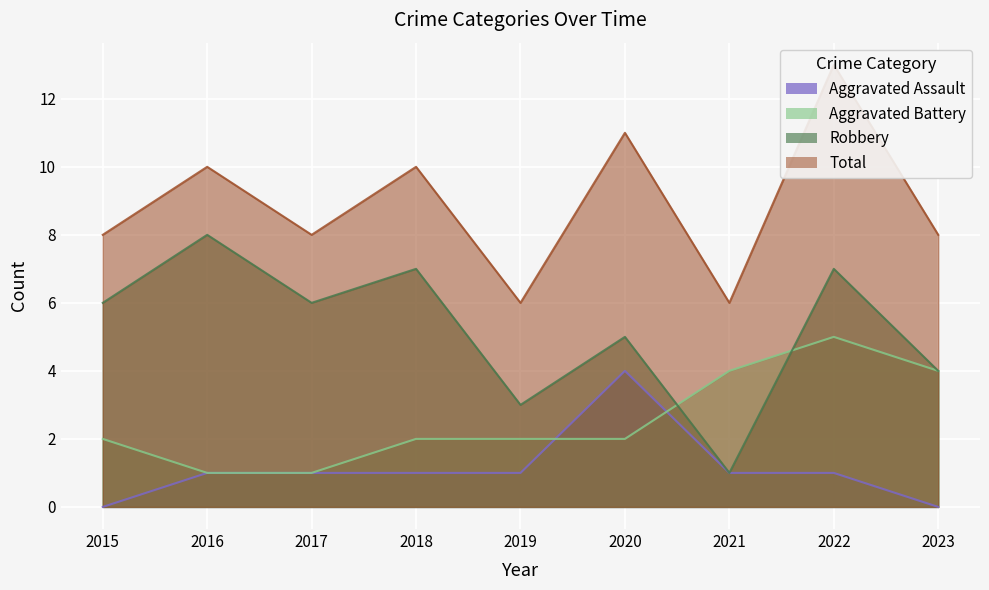

The Aggravated Assault series shows 1 at 2021. True or false?

True